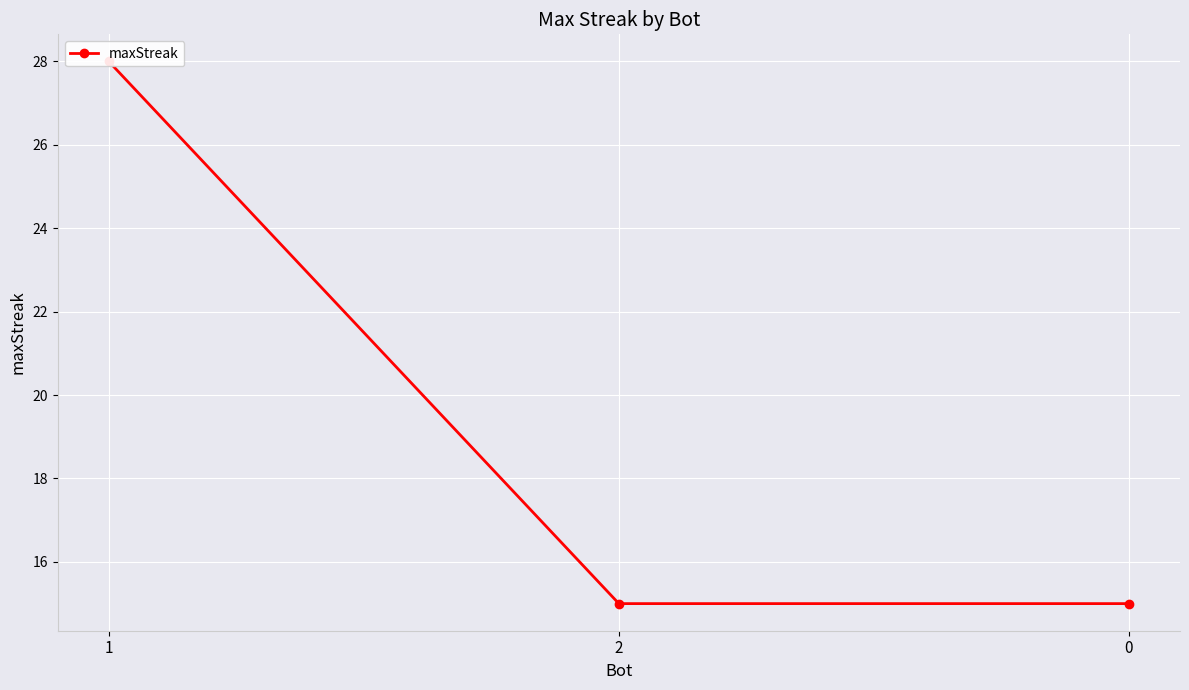

The value at 1 is 16. True or false?

False